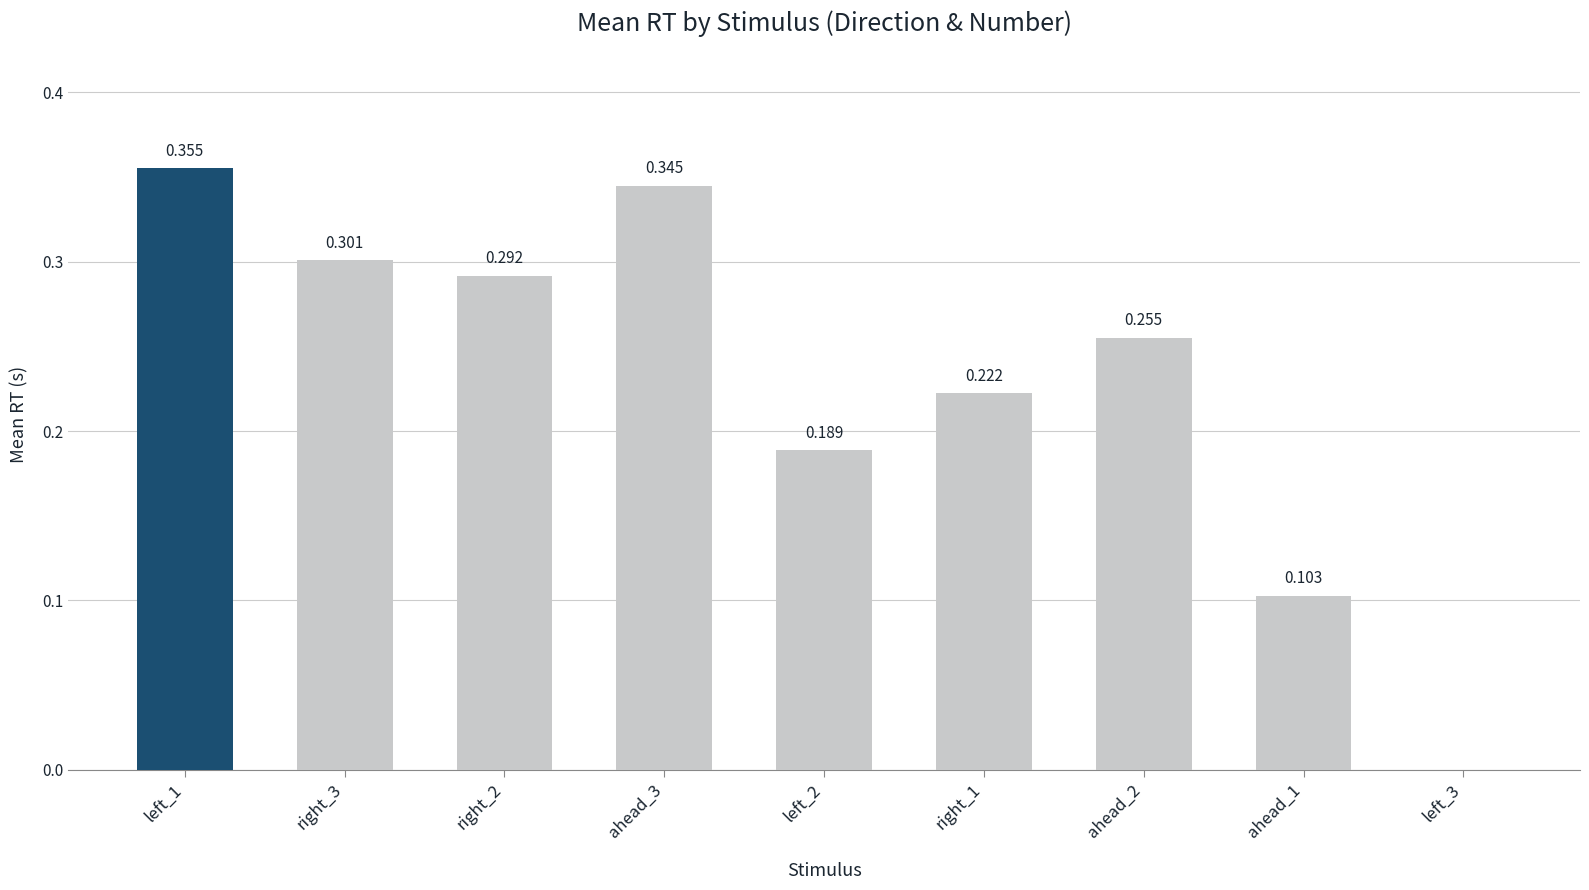

How many positive values are there?

8